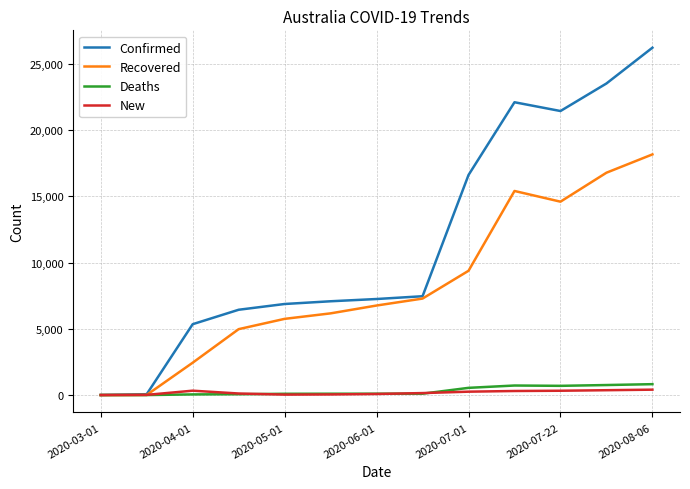

What is the greatest value displayed?

26222